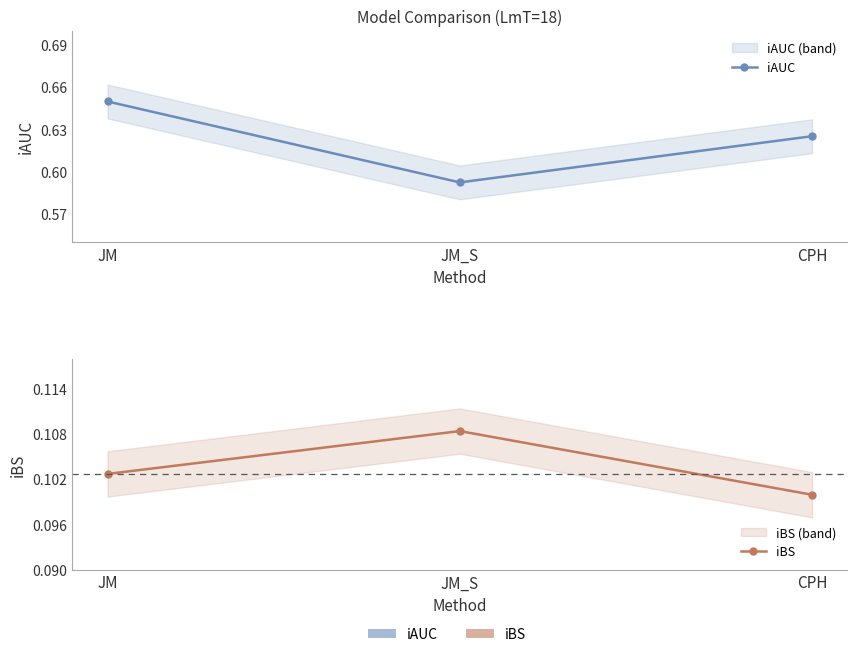

Which series has the widest spread of values?

iAUC